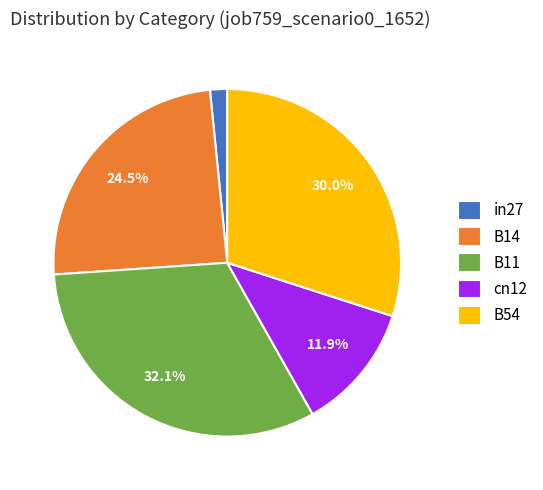

True or false: B54 accounts for 15% of the total.

False